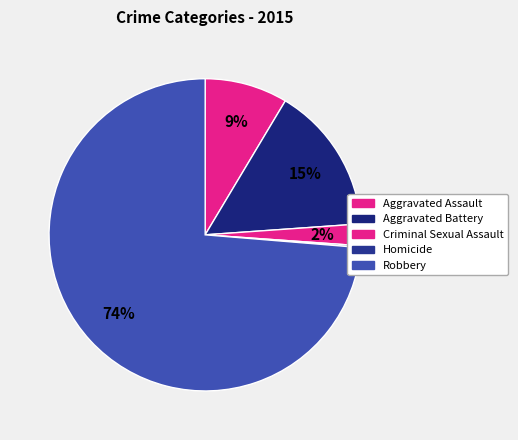

To the nearest percent, what is the combined percentage of Homicide and Robbery?

74%